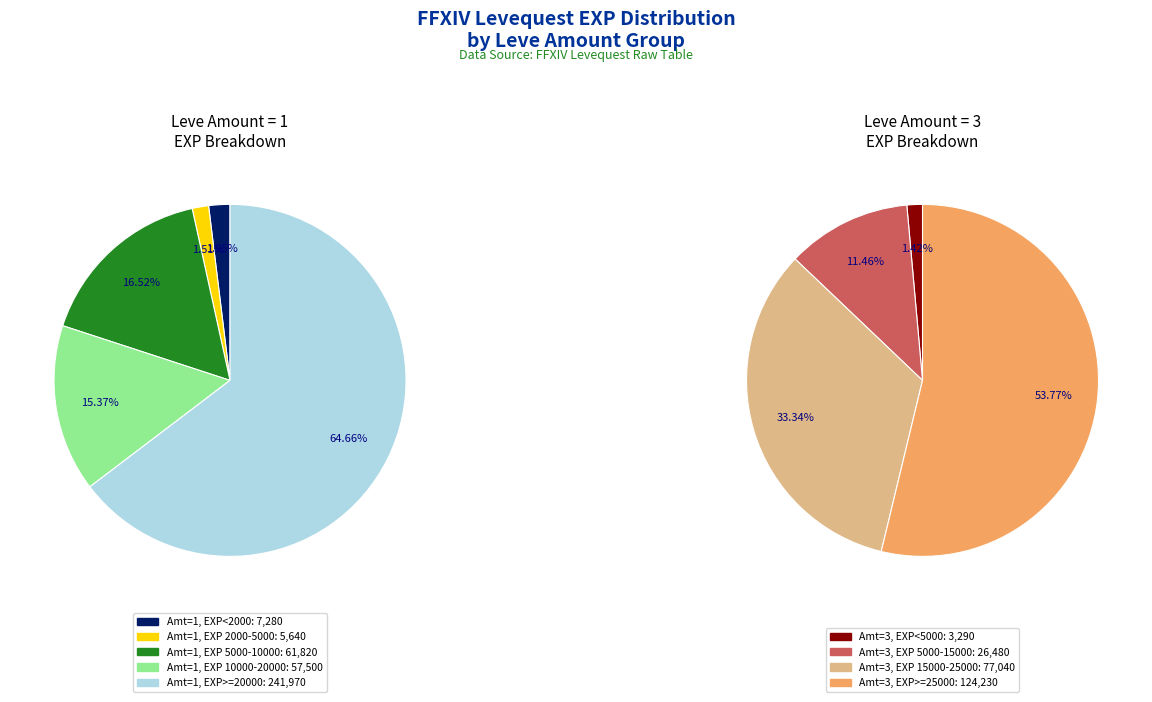

Combined, do 1 and 1 account for over 50%?

No